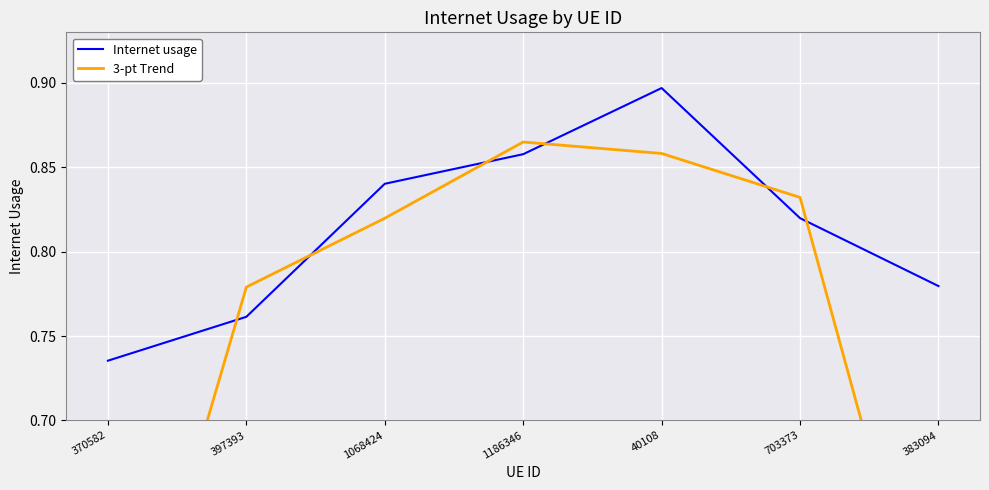

What is the minimum value for Internet usage?

0.7